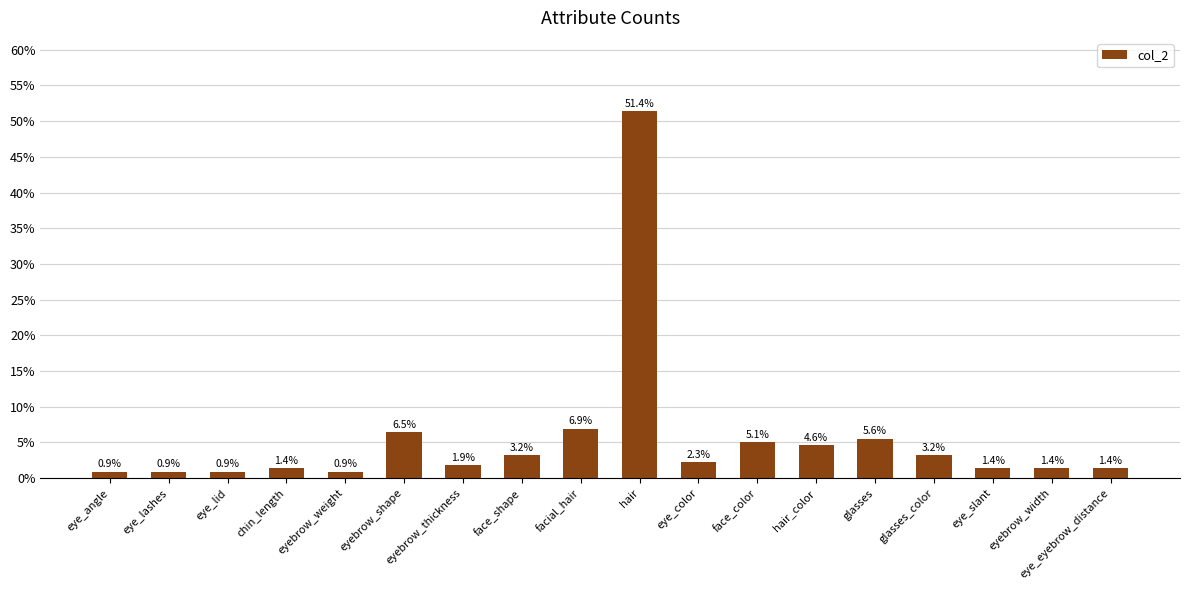

Does the chart contain any negative values?

No